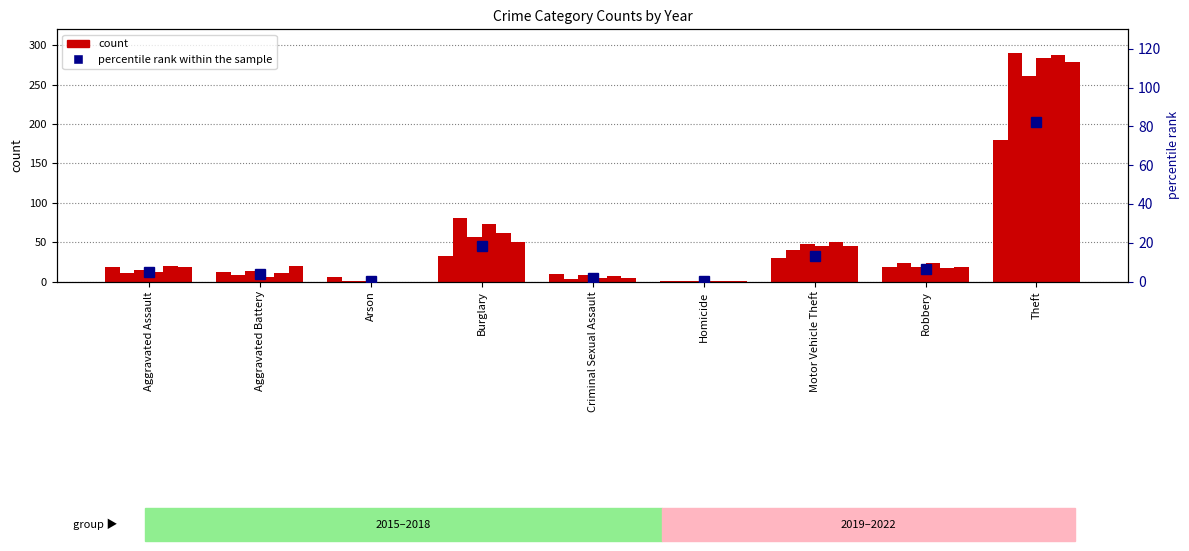

What position from the left is Theft?

9